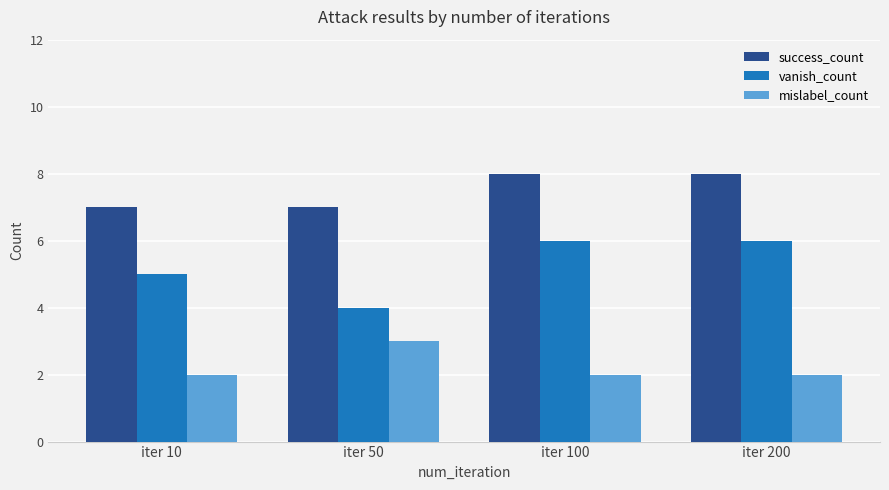

How many bars are there in each group?

3